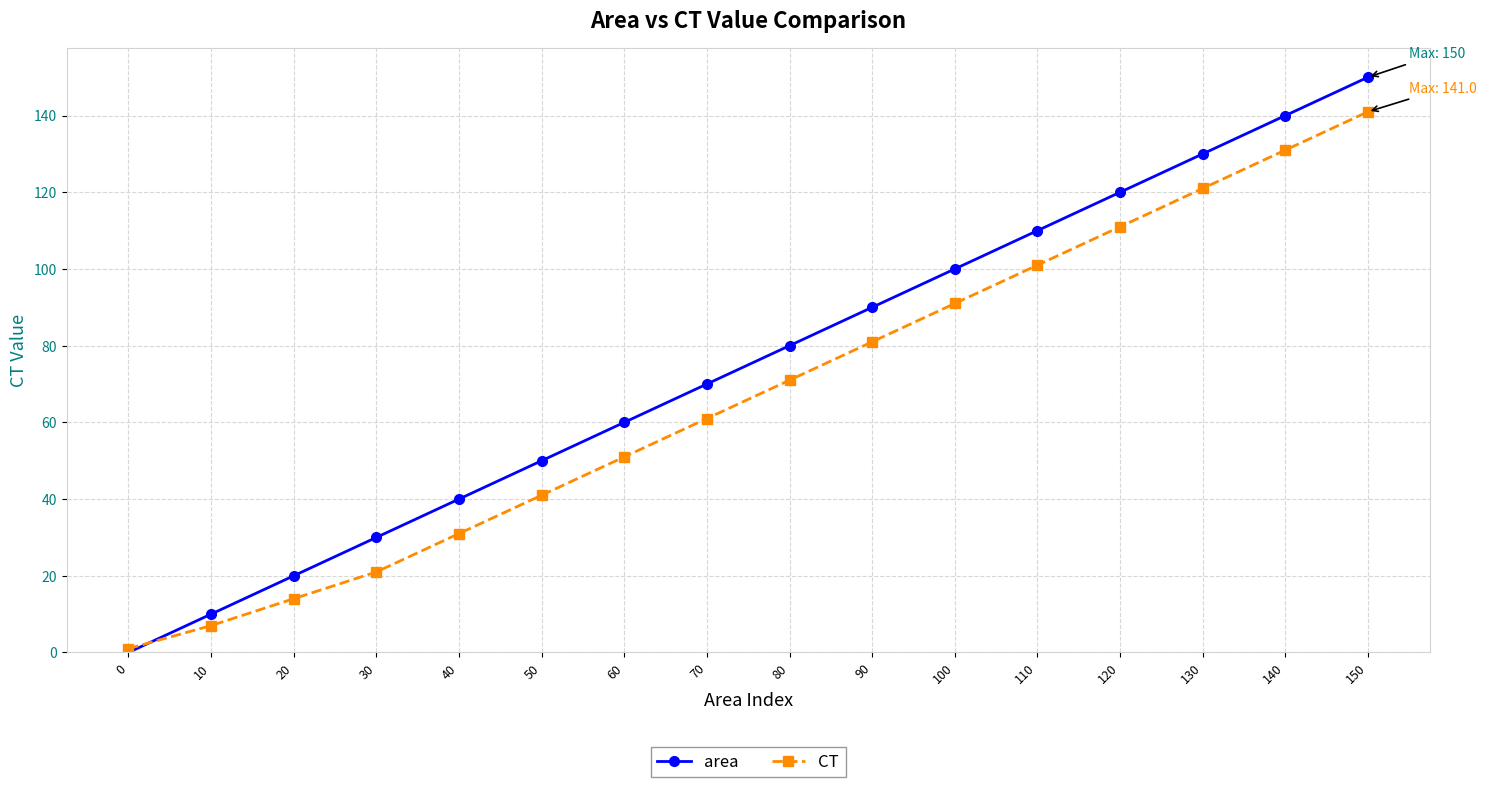

At which category is the sum across all series the highest?

150